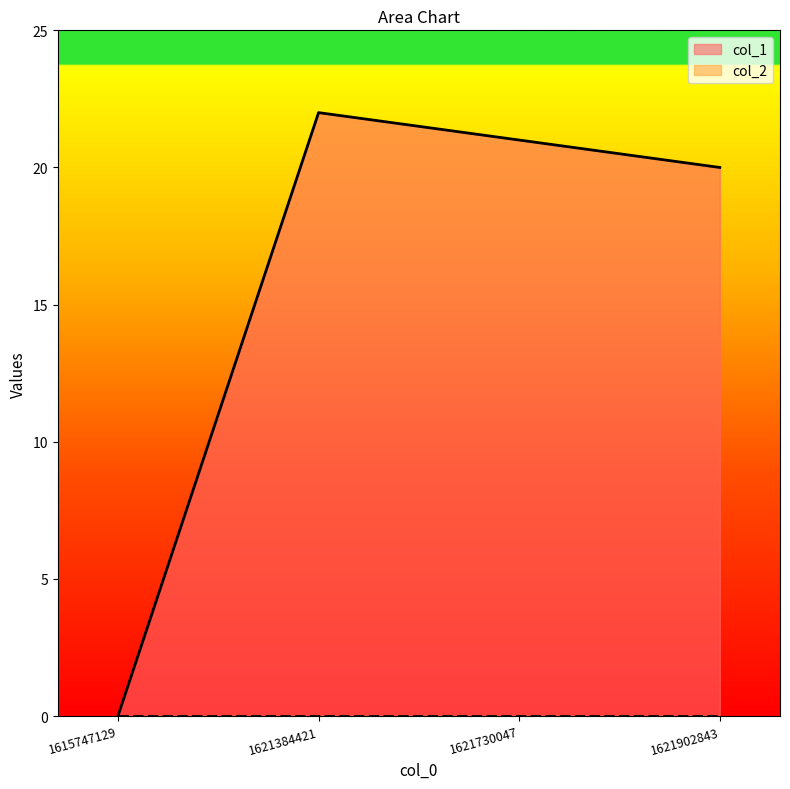

List the labels in order of value, smallest first.

1615747129, 1621902843, 1621730047, 1621384421